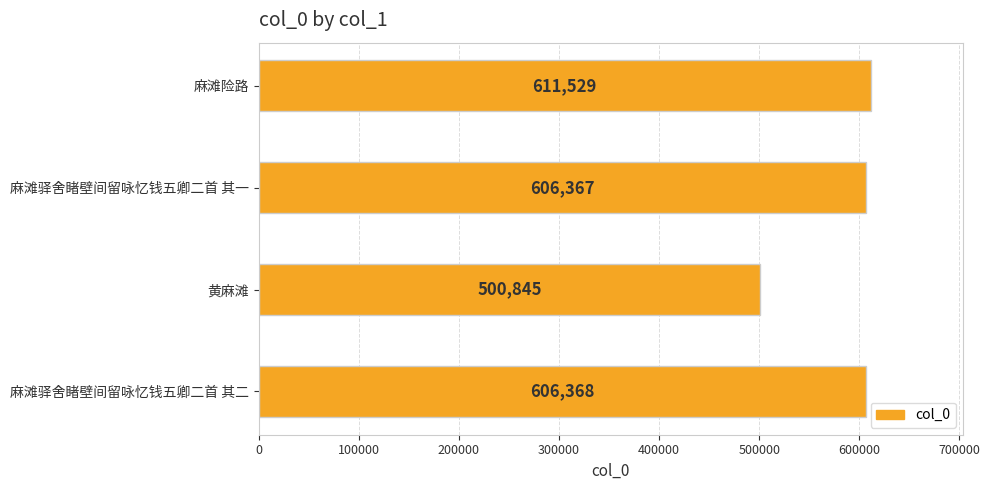

What is the average value?

581277